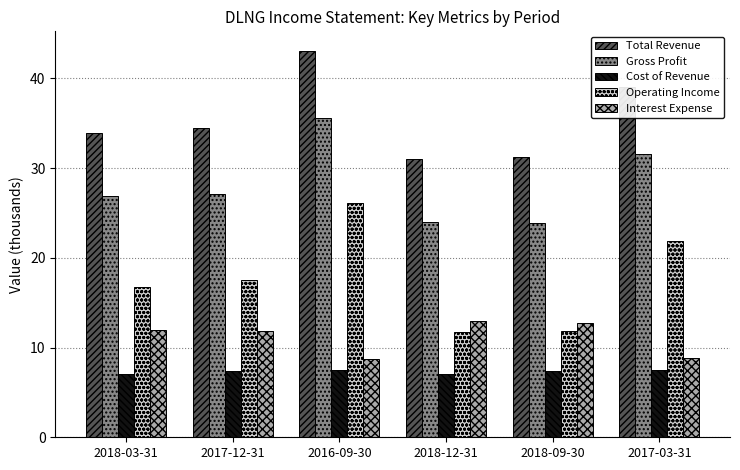

What is the total value across all series at 2018-09-30?

87.2